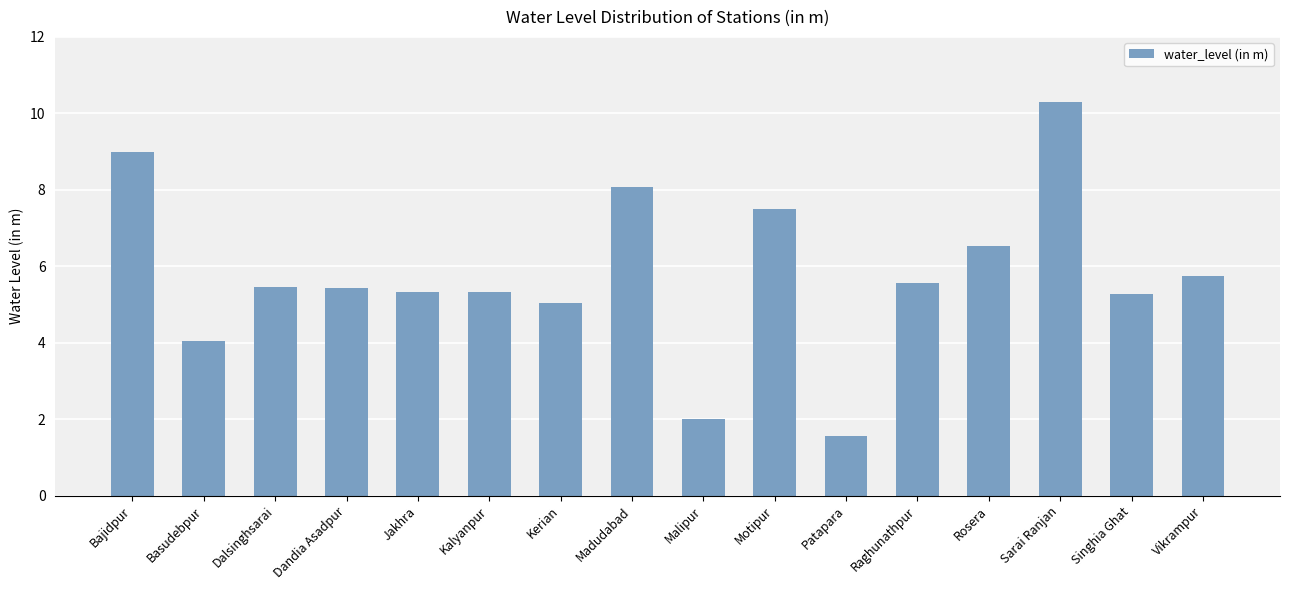

Which has a higher value, Vikrampur or Kerian?

Vikrampur